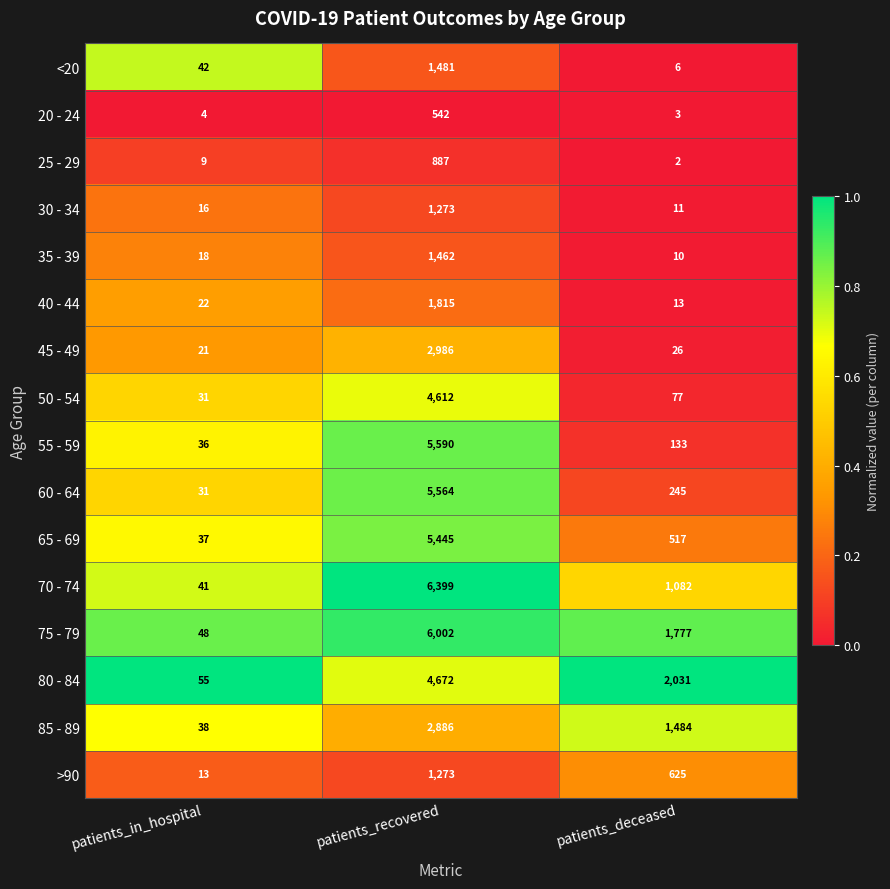

At which label is 40 - 44 closest to 914?

patients_in_hospital